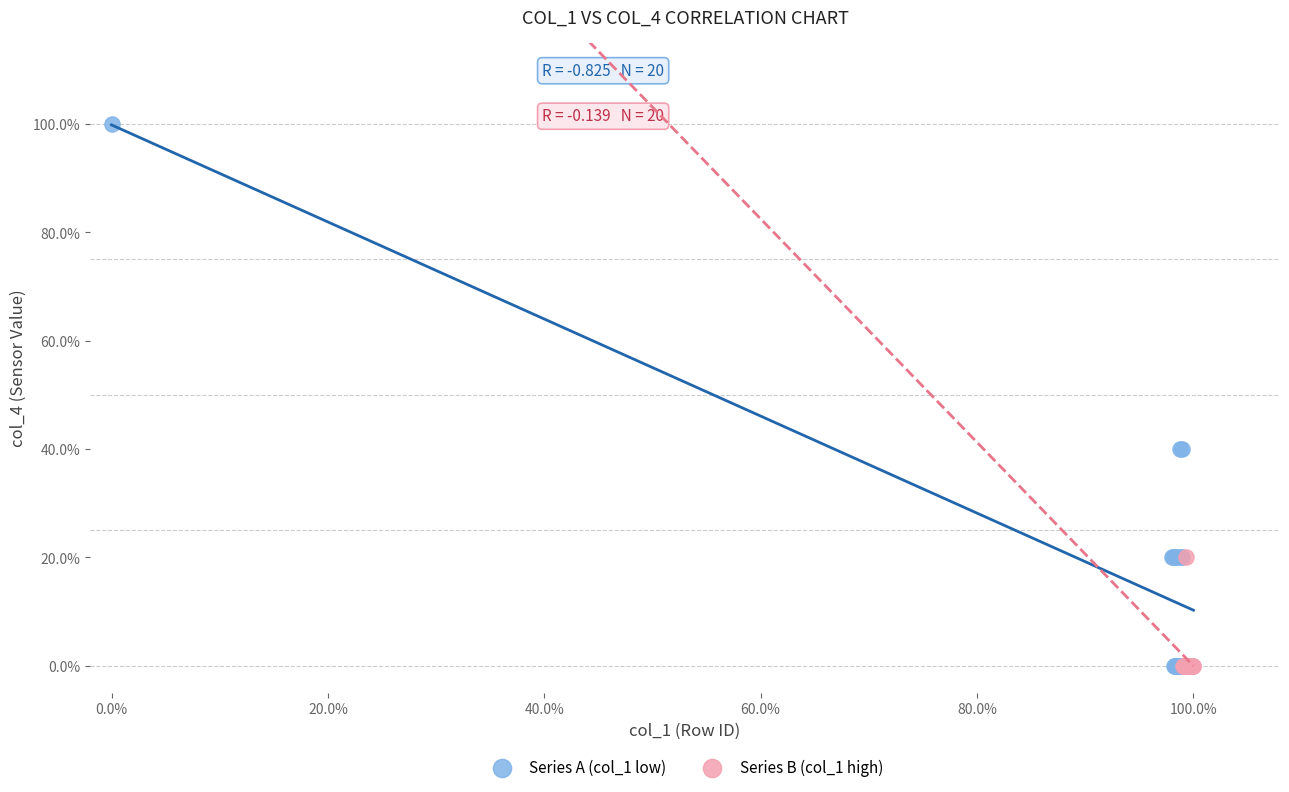

Which series contains the highest Y value?

Series A (col_1 low)